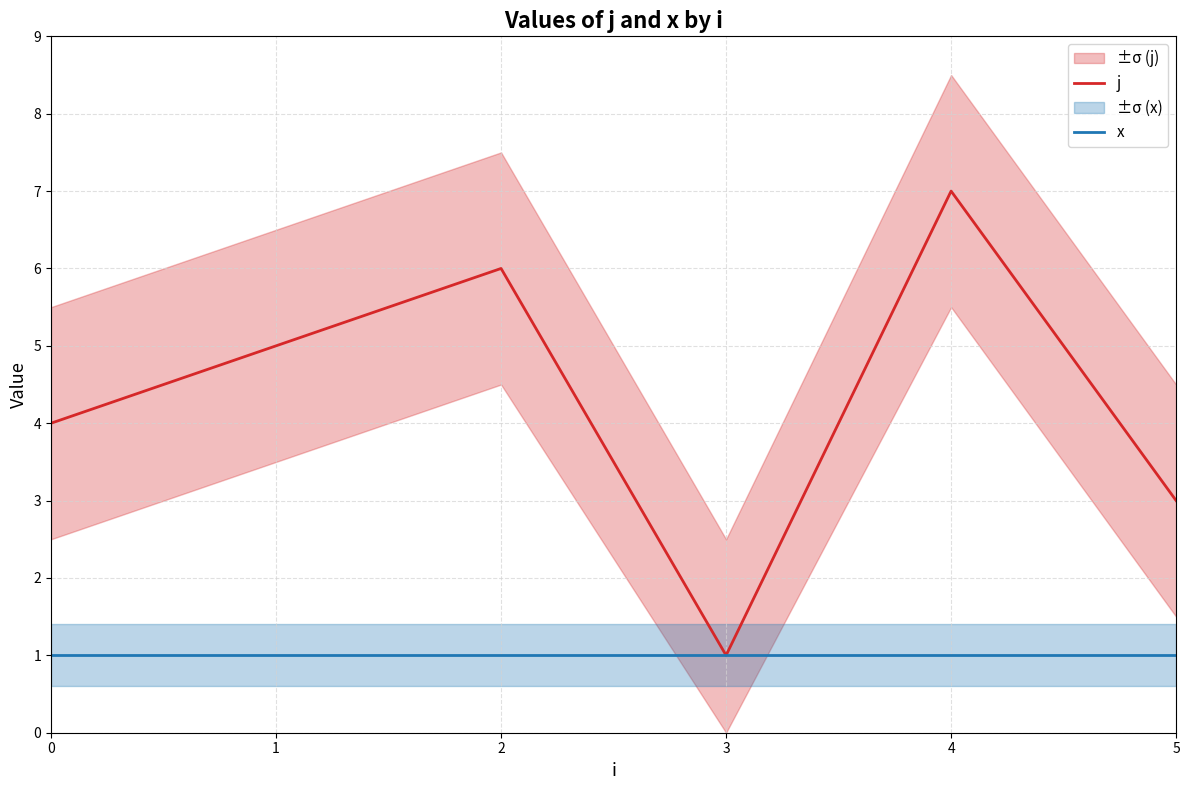

Which series has the largest total across all categories?

j